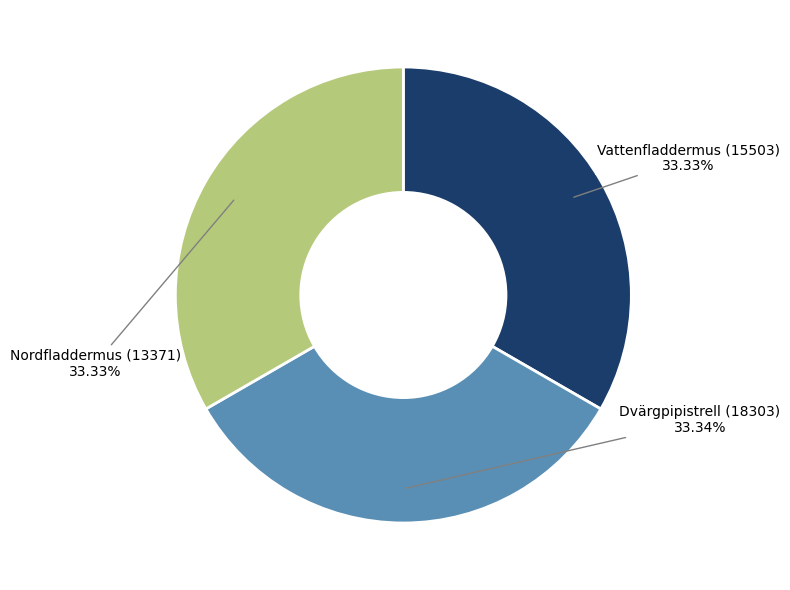

Is the sum of Vattenfladdermus (15503) and Dvärgpipistrell (18303) greater than half?

Yes